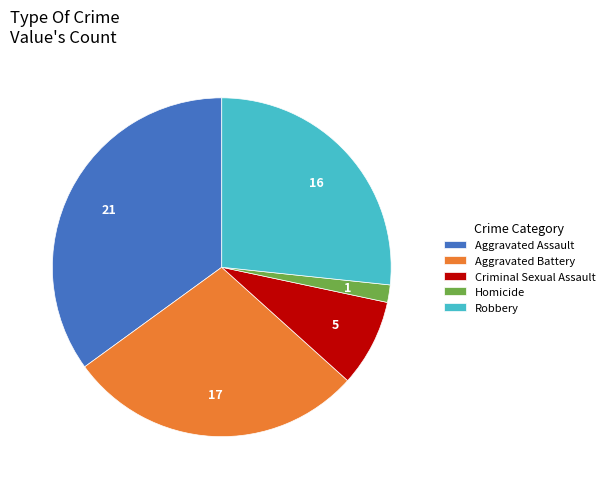

True or false: Criminal Sexual Assault accounts for 20% of the total.

False